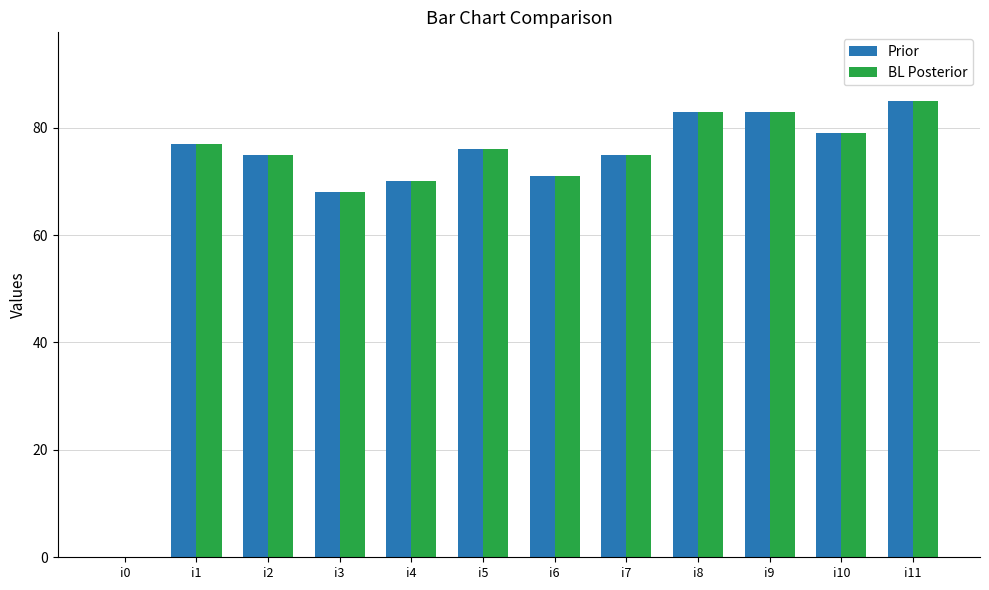

Reading right to left, list all the values displayed in this chart.

Prior: i11=85	i10=79	i9=83	i8=83	i7=75	i6=71	i5=76	i4=70	i3=68	i2=75	i1=77	i0=0
BL Posterior: i11=85	i10=79	i9=83	i8=83	i7=75	i6=71	i5=76	i4=70	i3=68	i2=75	i1=77	i0=0